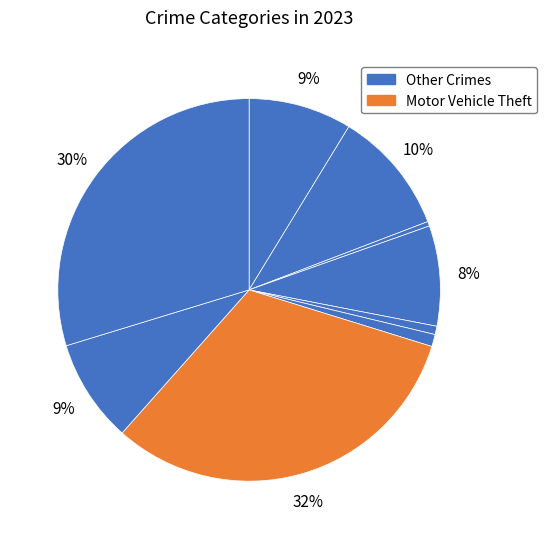

How many slices are in this pie chart?

9